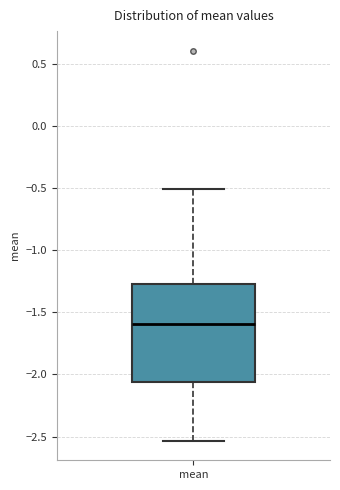

Transcribe this box plot: give where the median line is, the range the box spans, and where the two whiskers end, as read against the y-axis. The values are not printed on the chart, so give them approximately, as read against the axis.

median -1.60, box -2.05 to -1.25, whiskers -2.55 to -0.50